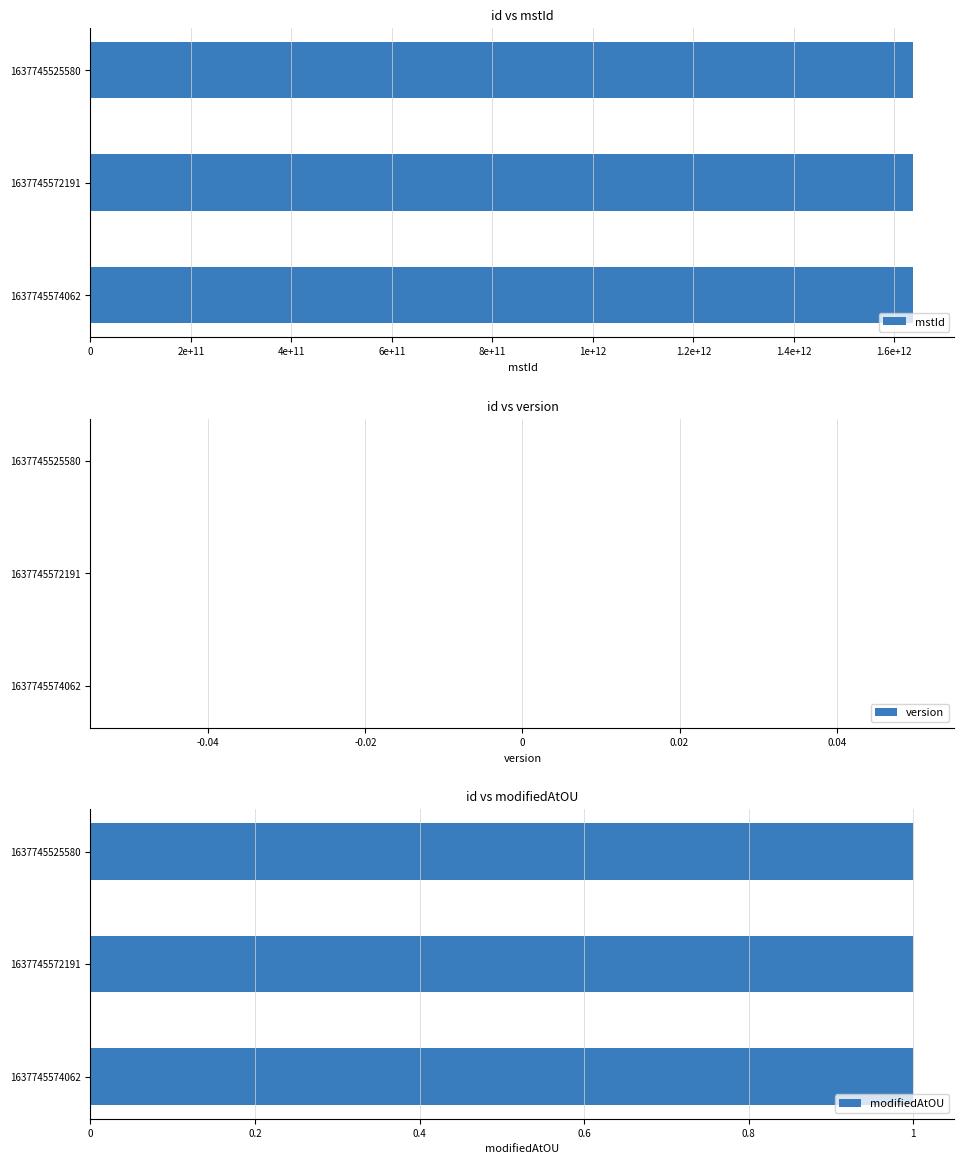

How many distinct data groups are displayed?

3